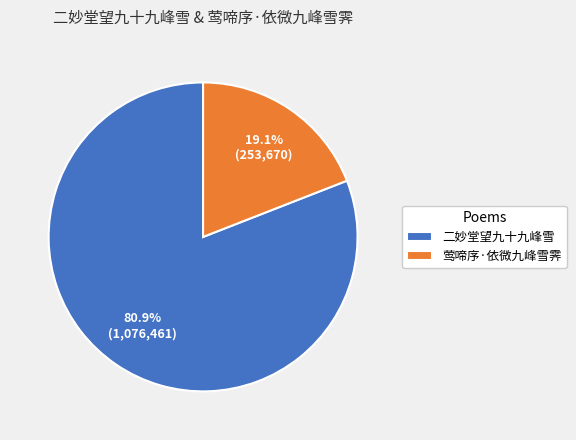

Which slice represents more than half of the pie?

二妙堂望九十九峰雪